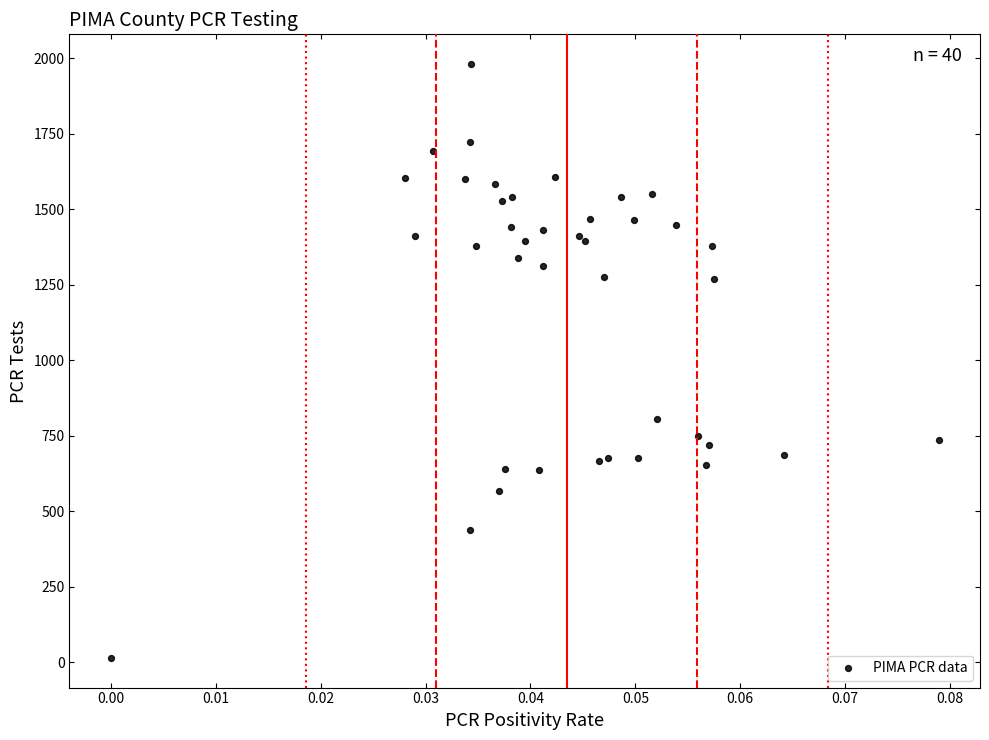

What Y value in the scatter plot is closest to 997?

806